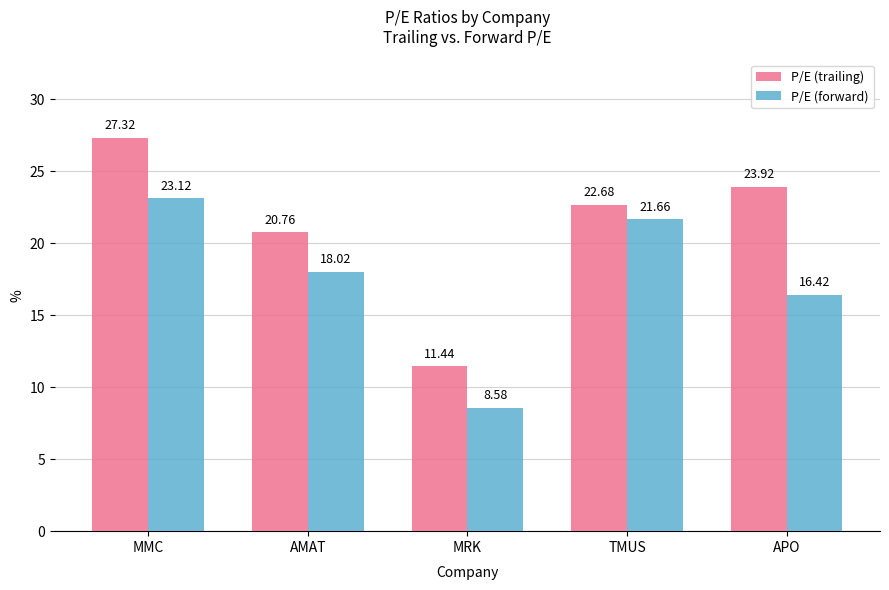

How many bars are there in each group?

2